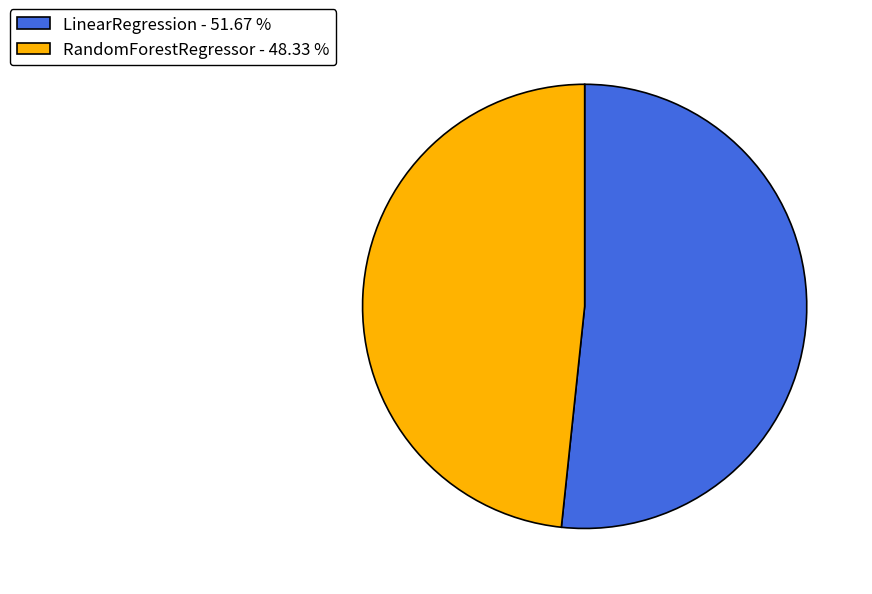

How many slices are in this pie chart?

2